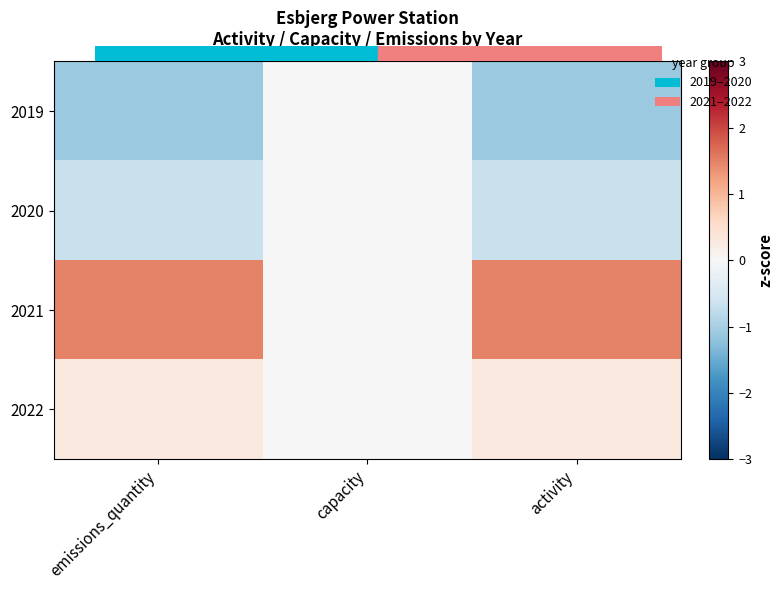

Reading left to right, transcribe all the data shown in this chart.

2019: emissions_quantity=-1.1	capacity=0.0	activity=-1.1
2020: emissions_quantity=-0.7	capacity=0.0	activity=-0.7
2021: emissions_quantity=1.5	capacity=0.0	activity=1.5
2022: emissions_quantity=0.3	capacity=0.0	activity=0.3